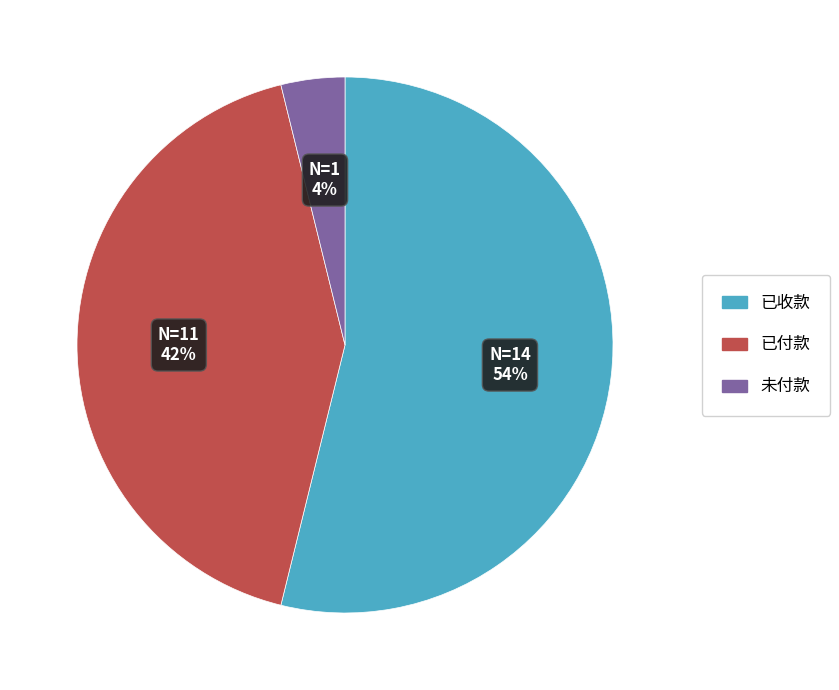

Is the sum of 未付款 and 已付款 greater than half?

No